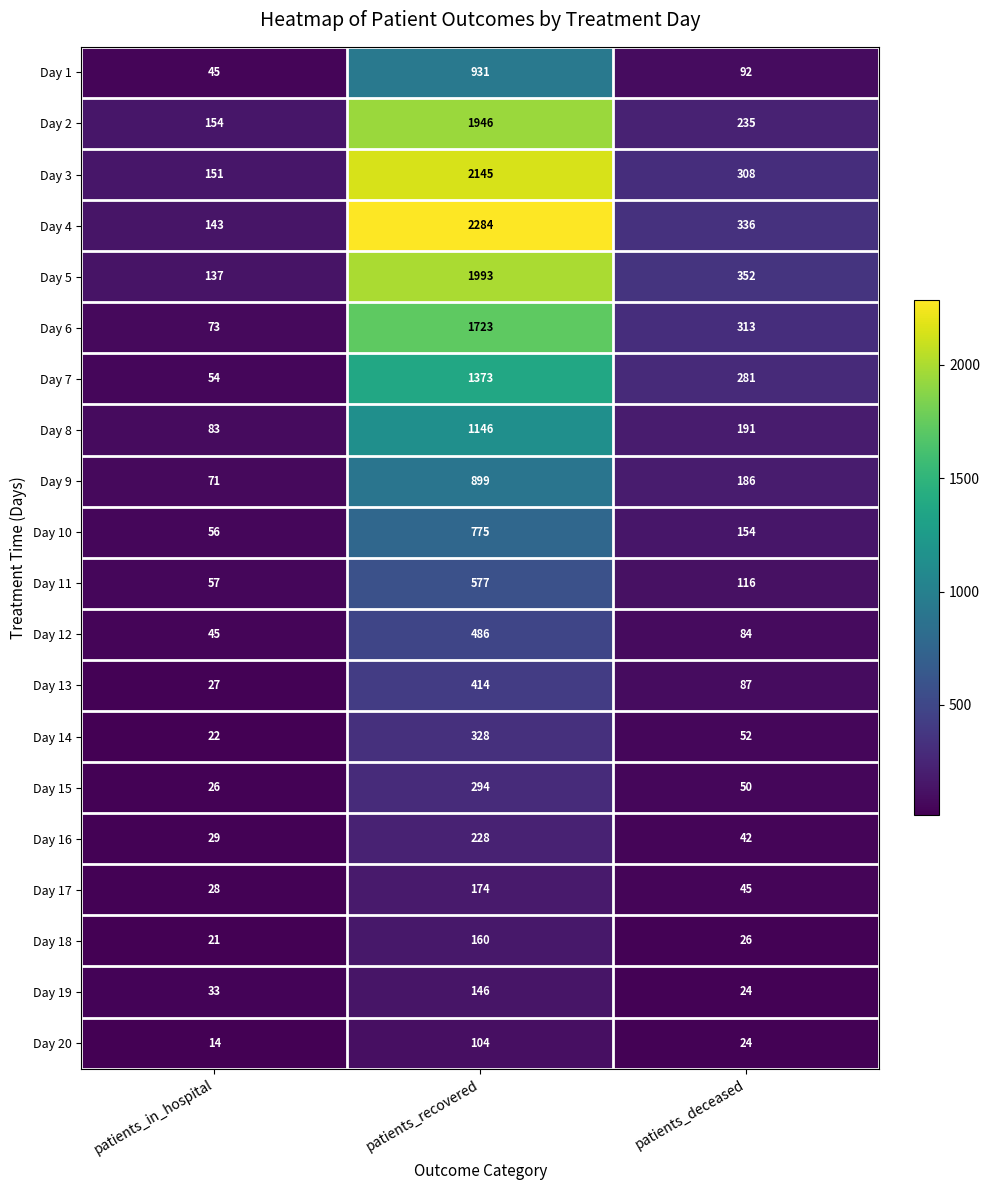

What is the total value across all series at patients_deceased?

2998